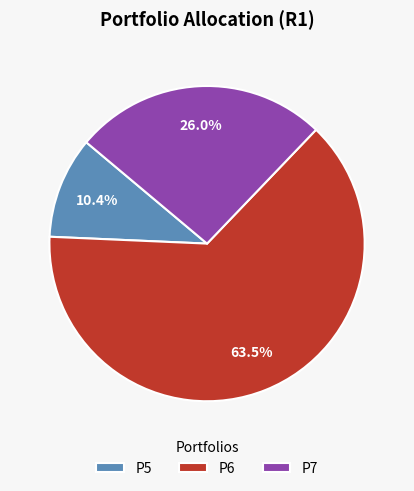

Does P6 account for over 50% of the chart?

Yes